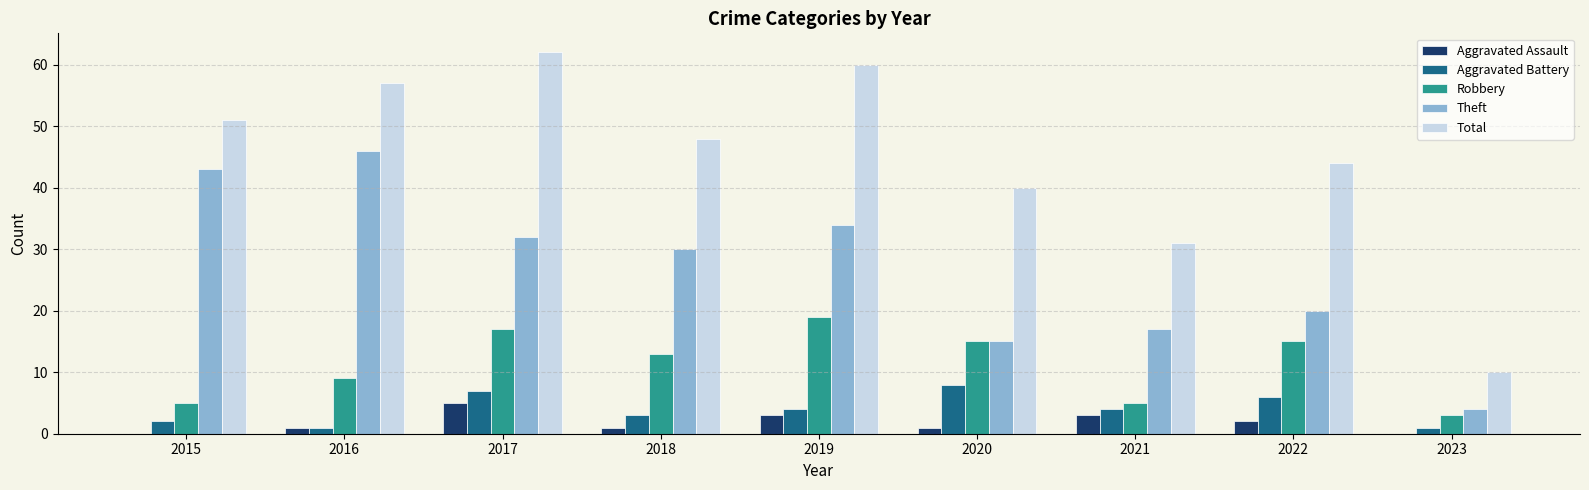

What is the sum of the Total values at 2020 and 2016?

97